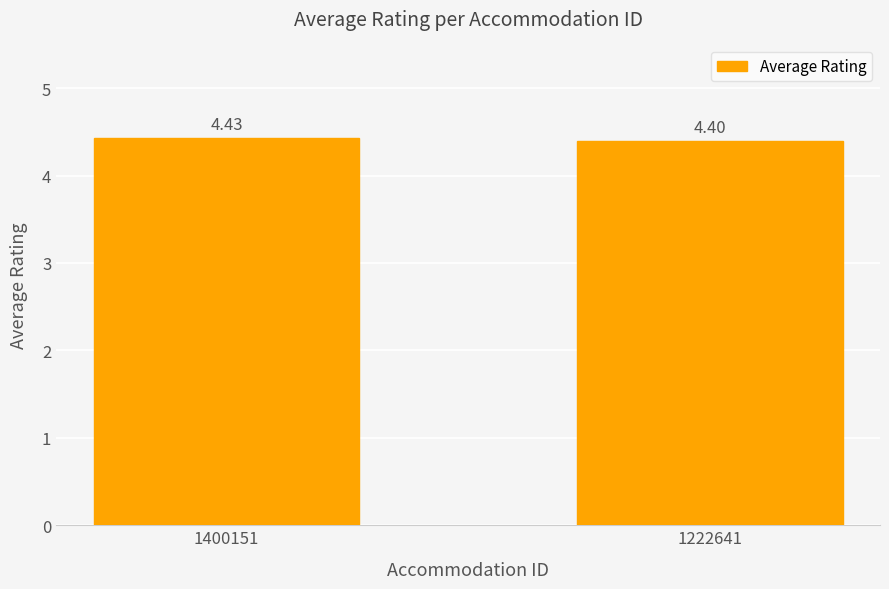

List the labels in order of value, smallest first.

1222641, 1400151